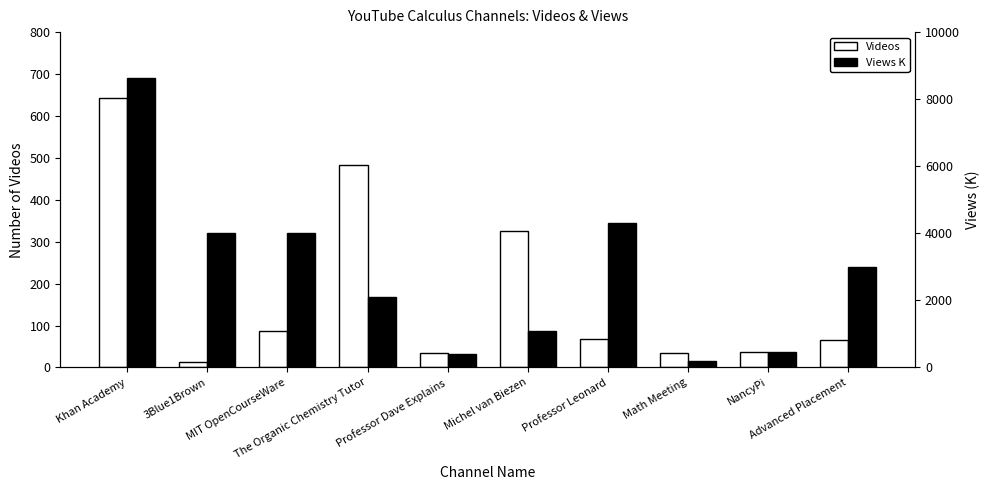

What is the greatest value displayed?

8625